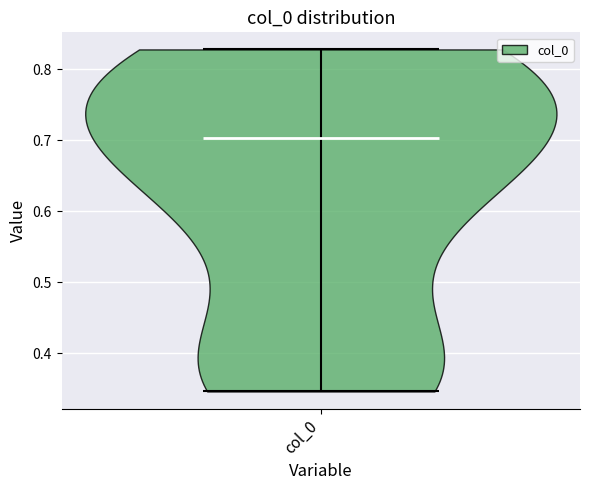

Read this violin plot against the y-axis: where its median line is, and the lowest and highest points the violin reaches. The values are not printed on the chart, so give them approximately, as read against the axis.

median line 0.70, lowest point 0.35, highest point 0.83